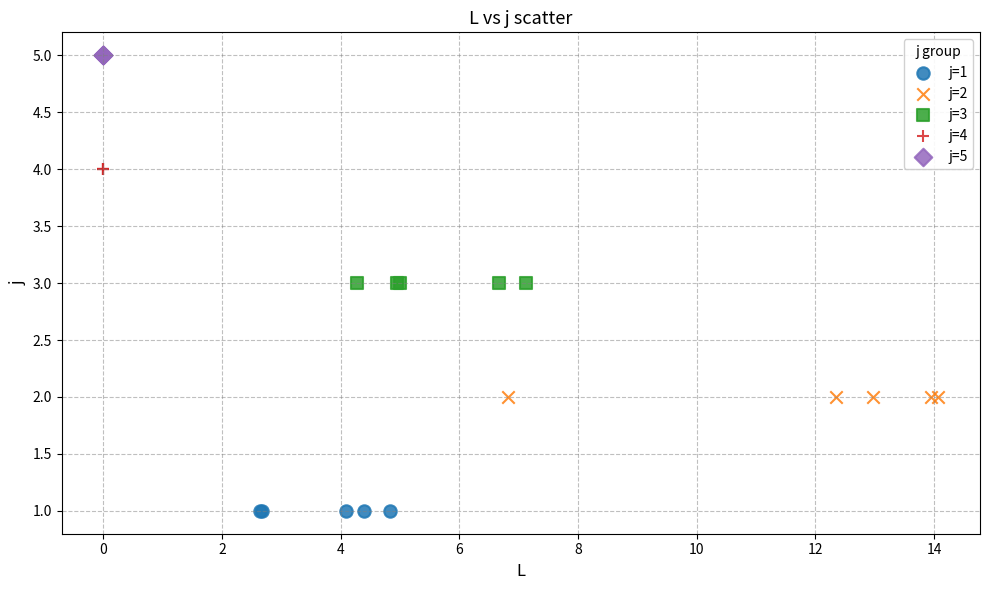

What are all the series names shown in the legend?

j=1, j=2, j=3, j=4, j=5